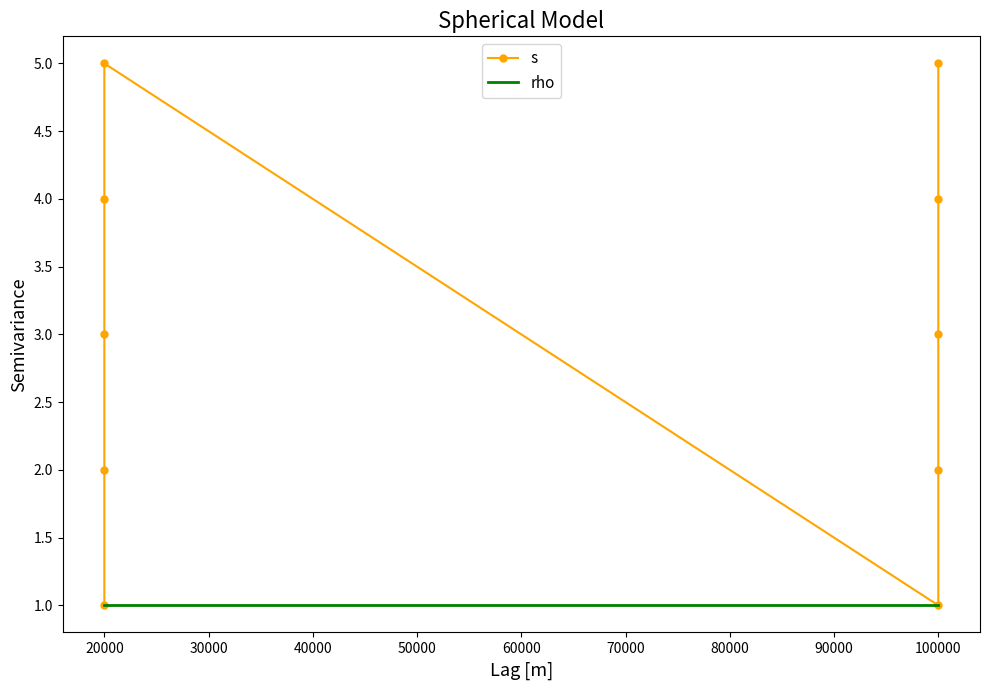

Does the chart display data point markers on the line(s)?

Yes